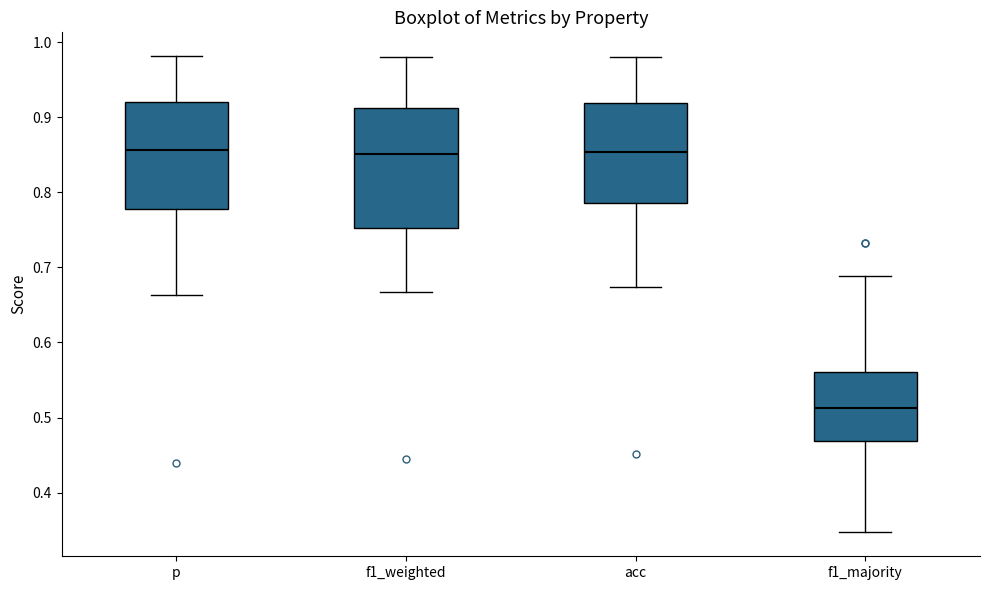

Comparing the boxes themselves (not the whiskers), which one is the tallest?

f1_weighted